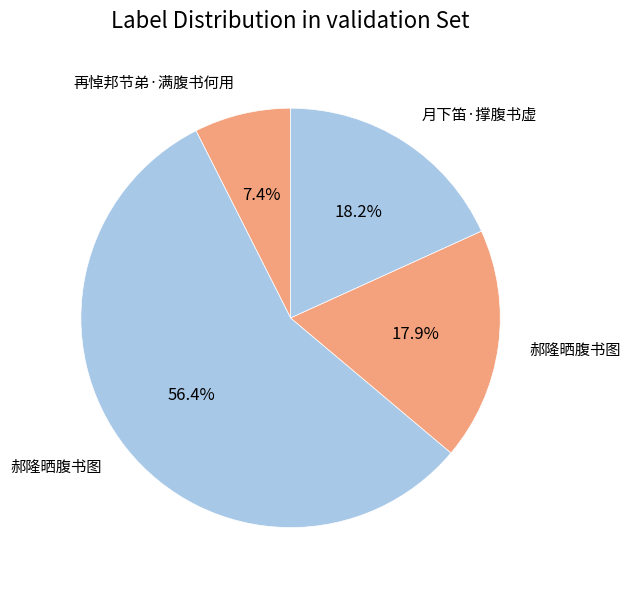

How many segments does this pie chart have?

4